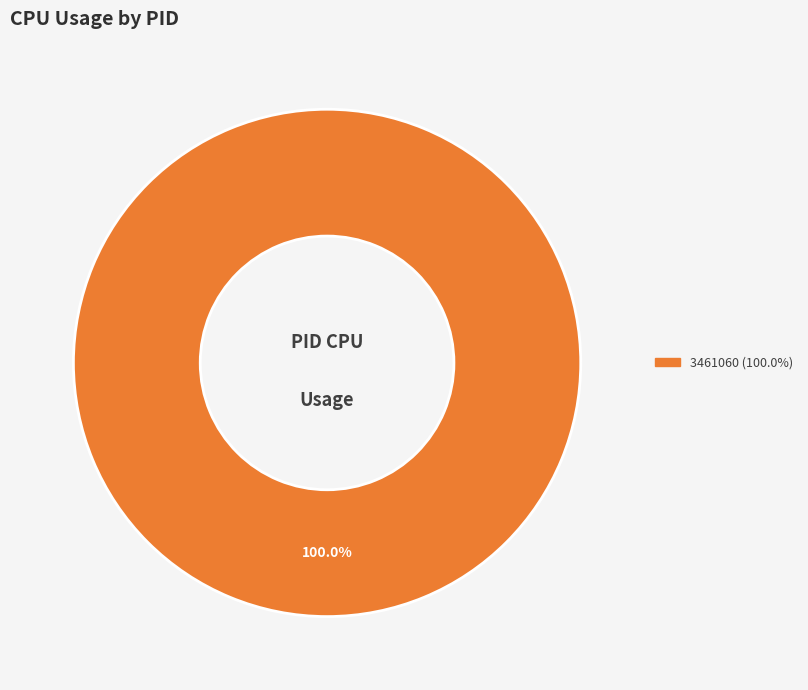

How many slices are in this pie chart?

1